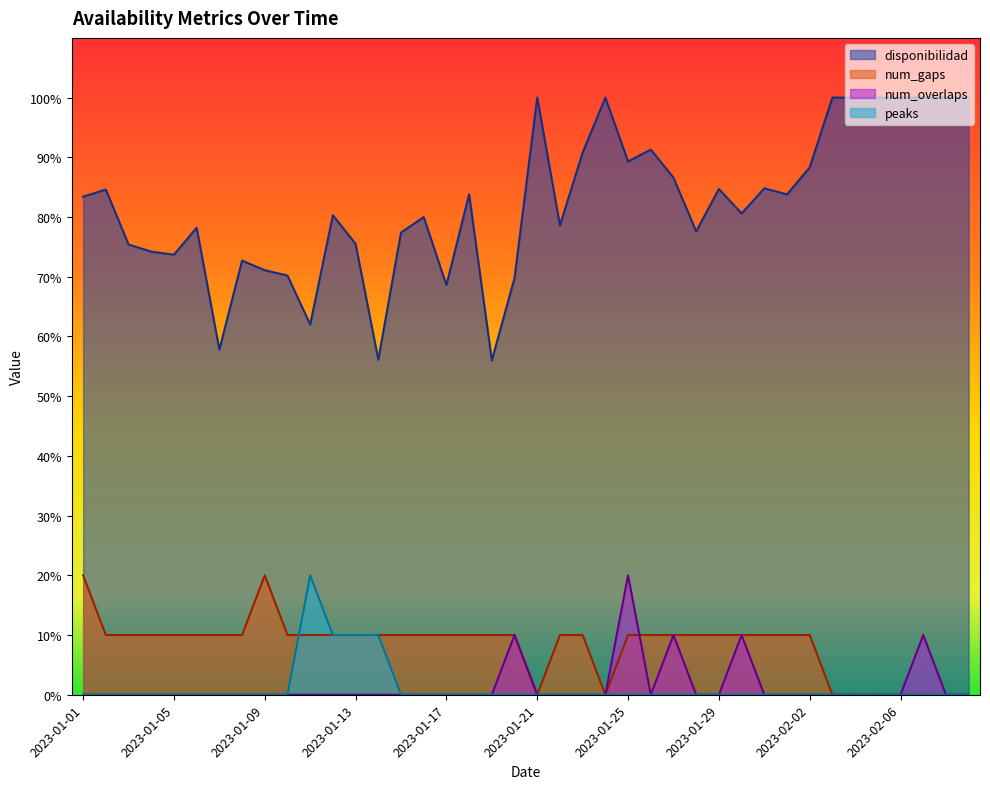

Reading left to right, list all the values displayed in this chart.

disponibilidad: 83.4	84.6	75.4	74.2	73.7	78.2	57.8	72.7	71.1	70.2	62.0	80.3	75.5	56.1	77.4	80.0	68.6	83.8	56.0	69.8	100.0	78.6	90.8	100.0	89.3	91.3	86.6	77.6	84.7	80.6	84.8	83.8	88.3	100.0	100.0	100.0	100.0	100.0	100.0	100.0
num_gaps: 20.0	10.0	10.0	10.0	10.0	10.0	10.0	10.0	20.0	10.0	10.0	10.0	10.0	10.0	10.0	10.0	10.0	10.0	10.0	10.0	0.0	10.0	10.0	0.0	10.0	10.0	10.0	10.0	10.0	10.0	10.0	10.0	10.0	0.0	0.0	0.0	0.0	0.0	0.0	0.0
num_overlaps: 0.0	0.0	0.0	0.0	0.0	0.0	0.0	0.0	0.0	0.0	0.0	0.0	0.0	0.0	0.0	0.0	0.0	0.0	0.0	10.0	0.0	0.0	0.0	0.0	20.0	0.0	10.0	0.0	0.0	10.0	0.0	0.0	0.0	0.0	0.0	0.0	0.0	10.0	0.0	0.0
peaks: 0.0	0.0	0.0	0.0	0.0	0.0	0.0	0.0	0.0	0.0	20.0	10.0	10.0	10.0	0.0	0.0	0.0	0.0	0.0	0.0	0.0	0.0	0.0	0.0	0.0	0.0	0.0	0.0	0.0	0.0	0.0	0.0	0.0	0.0	0.0	0.0	0.0	0.0	0.0	0.0